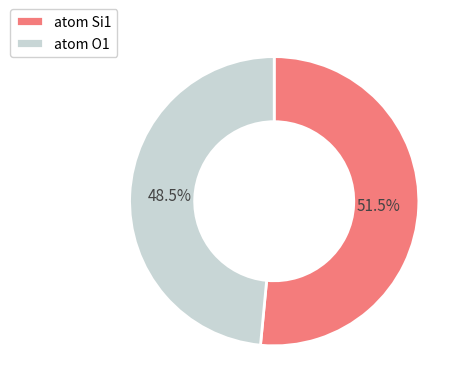

Does any single category account for the majority?

Yes